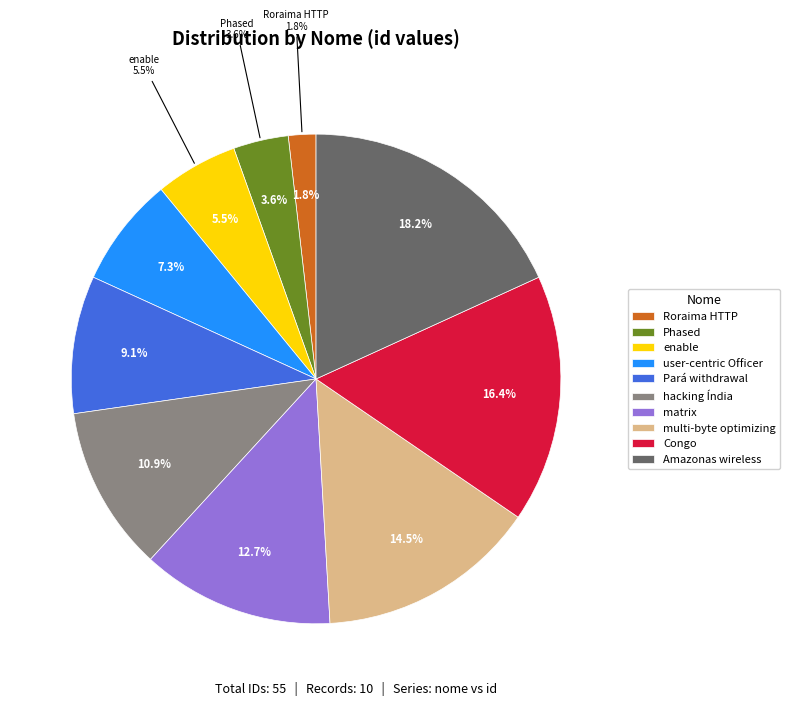

True or false: Pará withdrawal Alagoas accounts for 1% of the total.

False